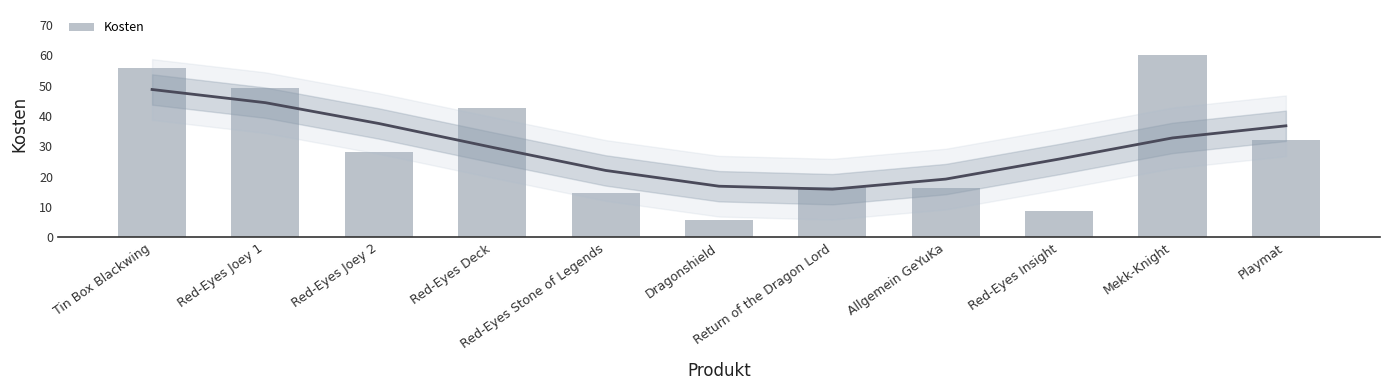

Reading left to right, transcribe all the data shown in this chart.

55.9	49.2	28.1	42.5	14.8	5.6	16.6	16.2	8.6	59.9	32.0